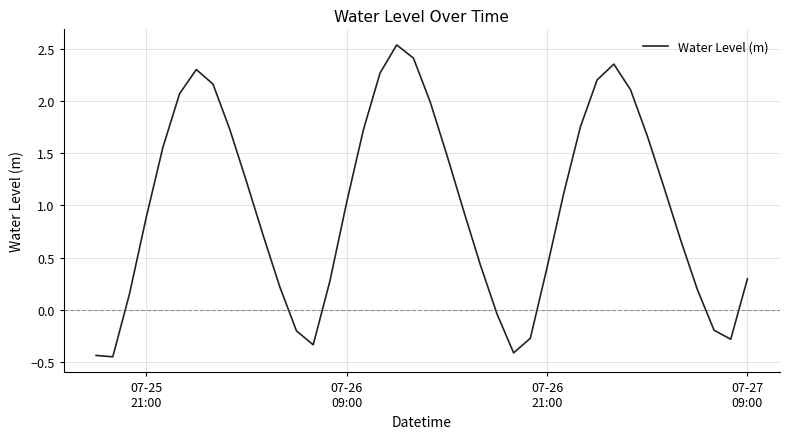

What is the difference between the maximum and minimum values?

3.0